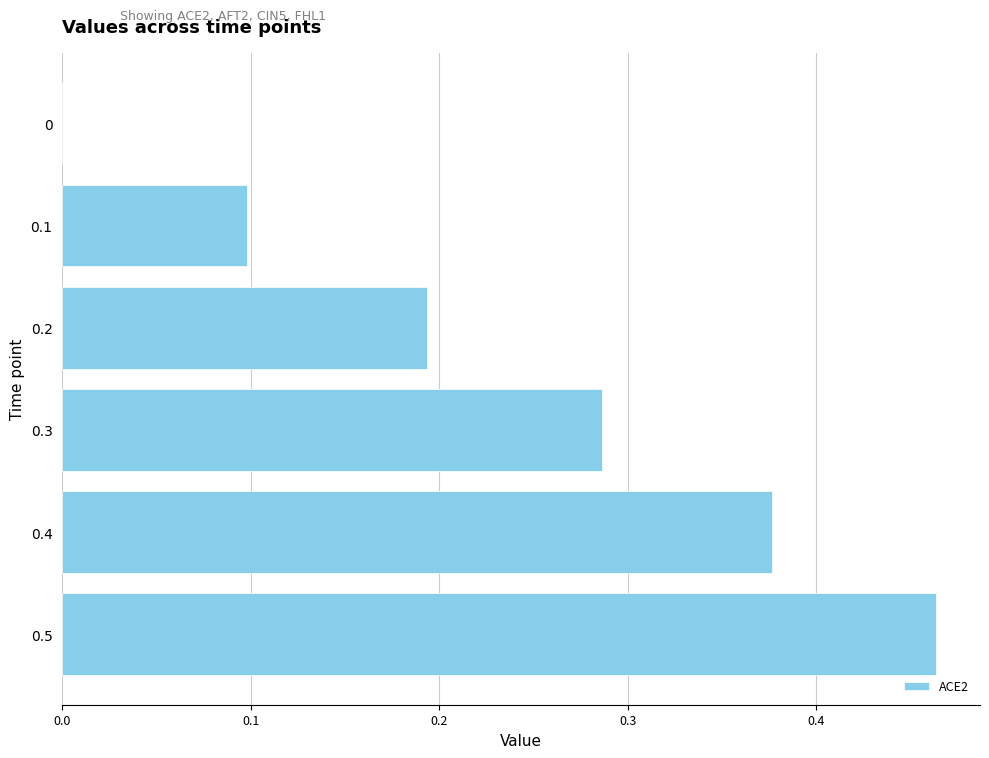

Are the bars horizontal?

Yes